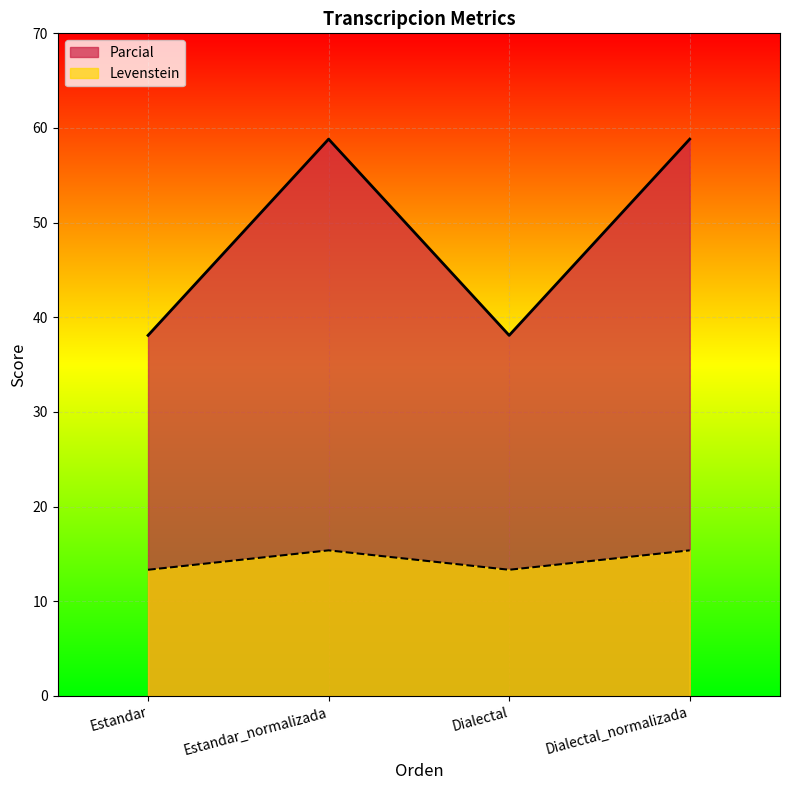

The value of Parcial at Estandar_normalizada is 89.4. True or false?

False